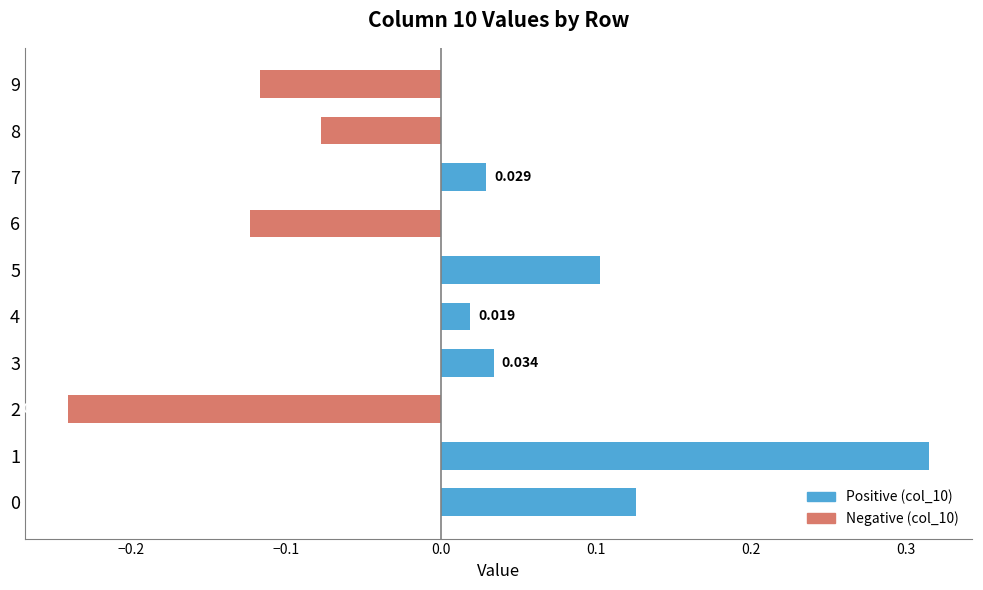

Are the bars horizontal?

Yes